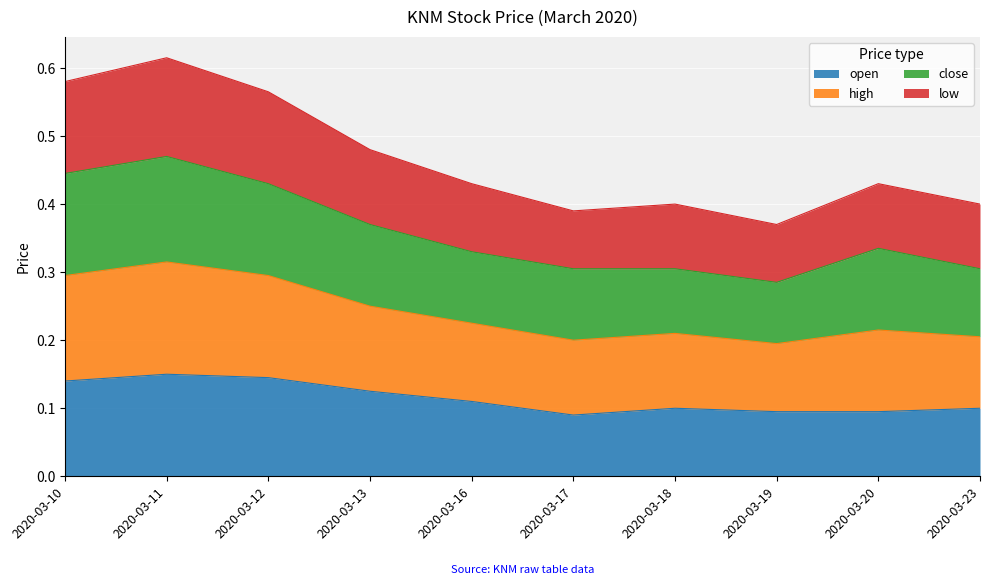

True or false: low has more than 2 points higher than both neighbors.

True